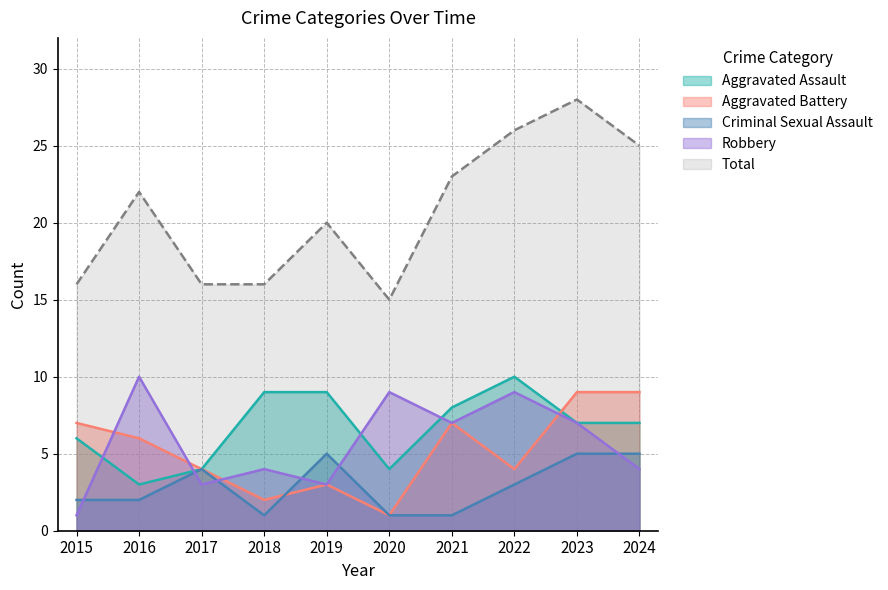

Does the chart have visible grid lines?

Yes